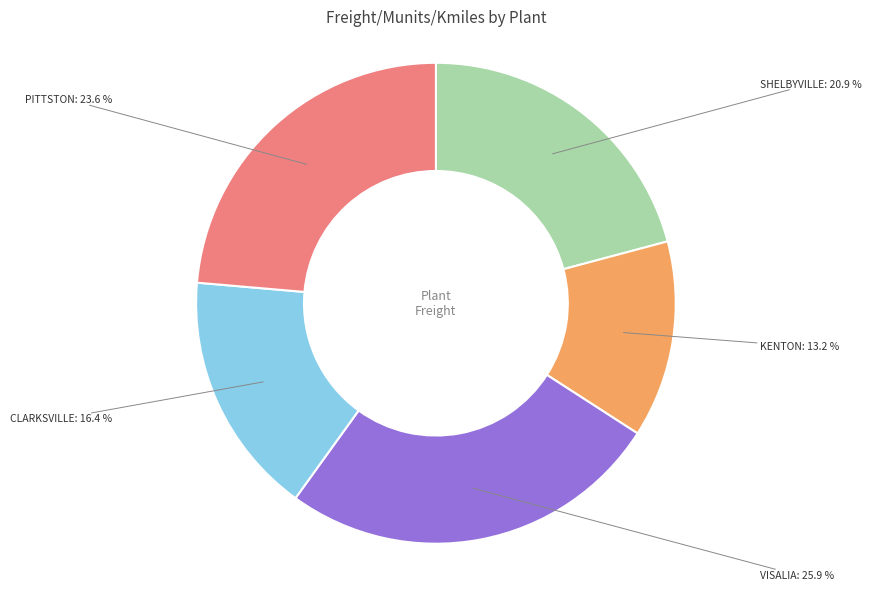

Which has a higher value, VISALIA or KENTON?

VISALIA